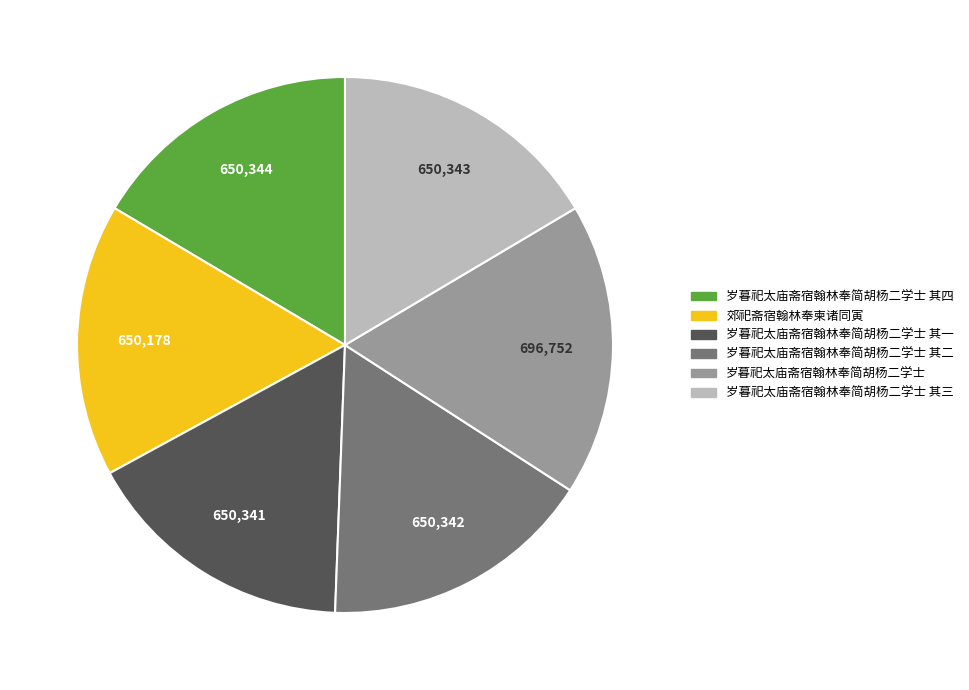

Is there a majority slice in this chart?

No